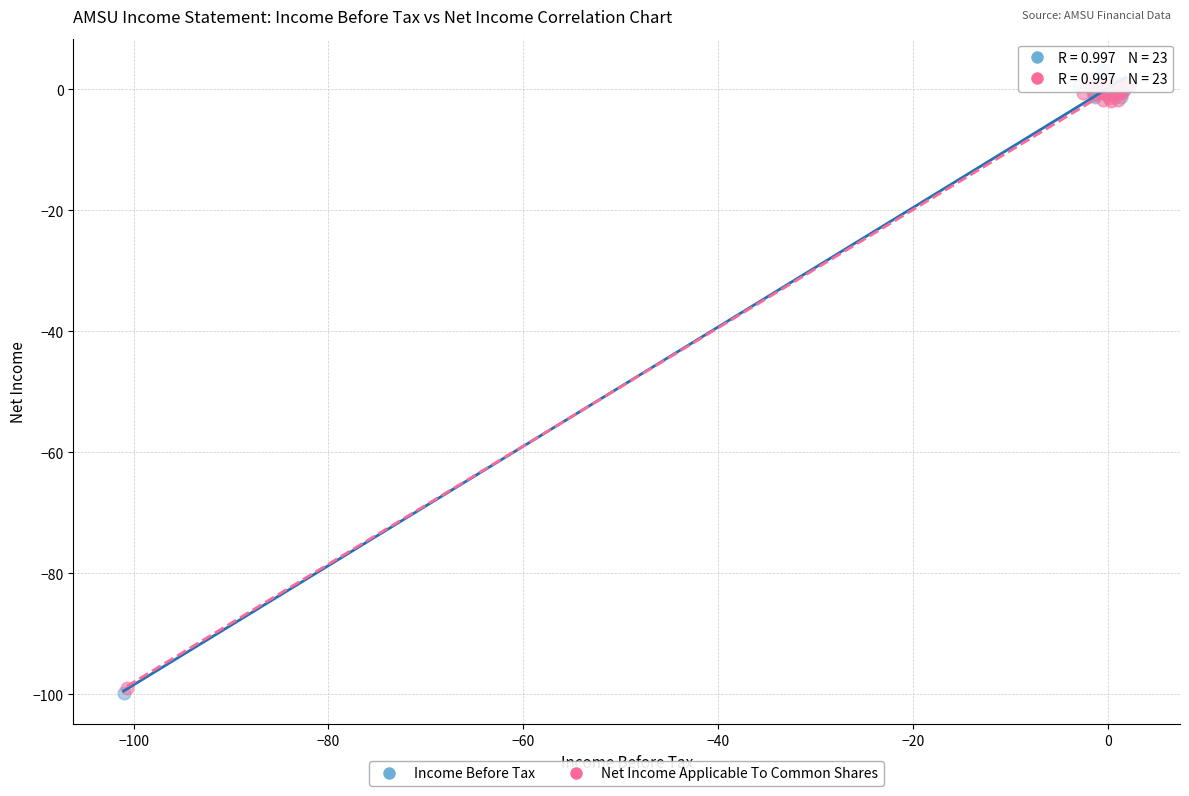

Which series has the largest Y range (max minus min)?

Income Before Tax